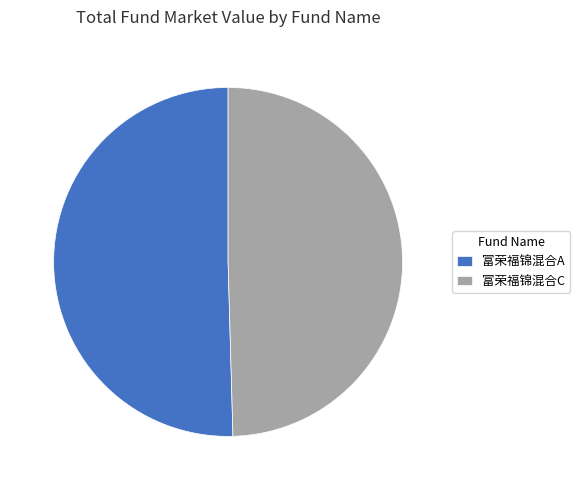

Is the sum of 富荣福锦混合C and 富荣福锦混合A greater than half?

Yes